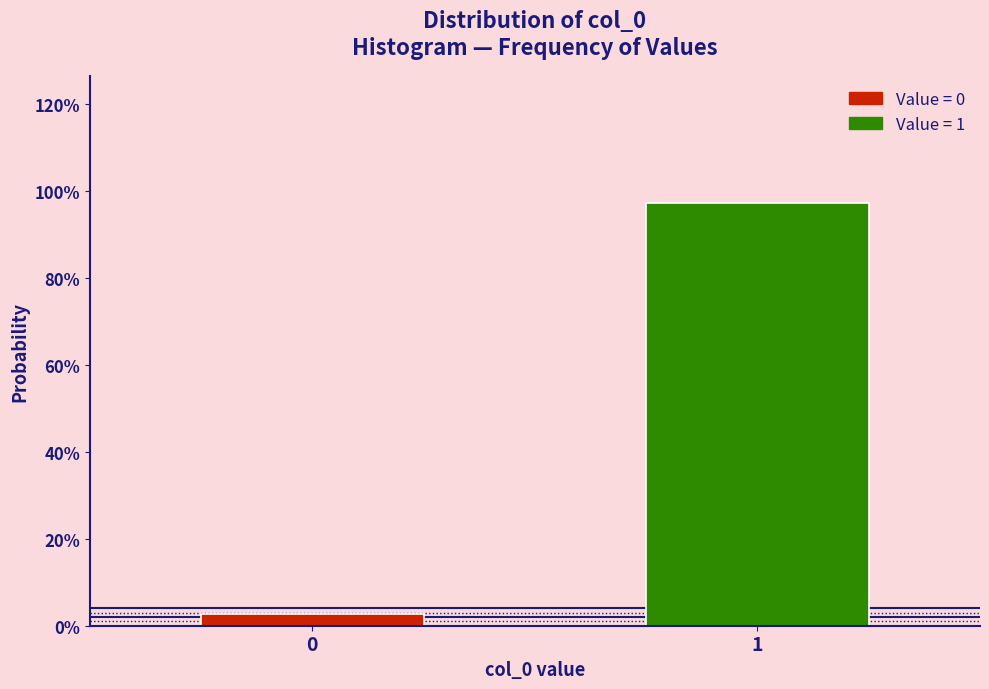

Are the bars horizontal?

No